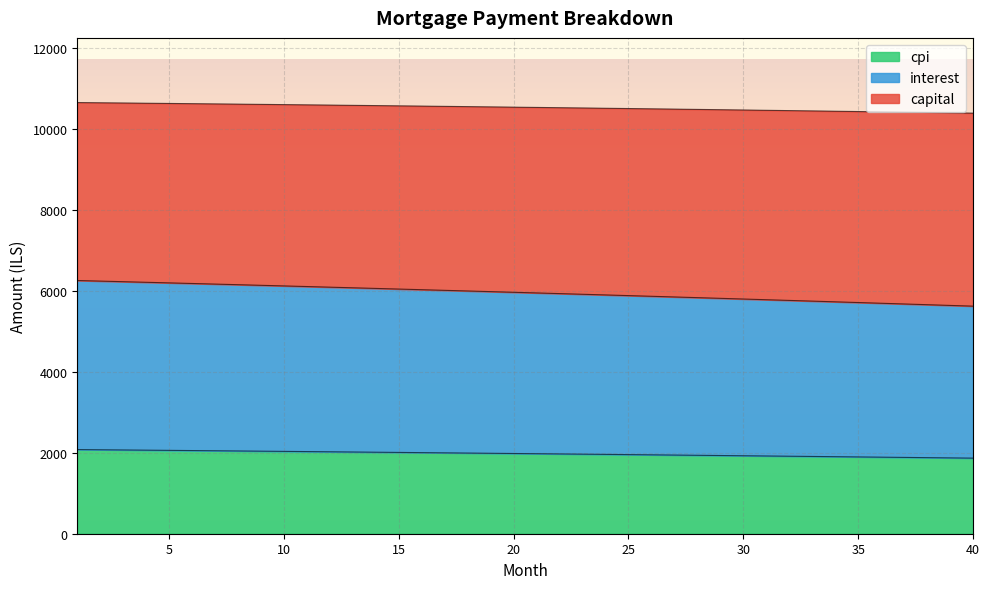

At which label is interest closest to 5937?

22